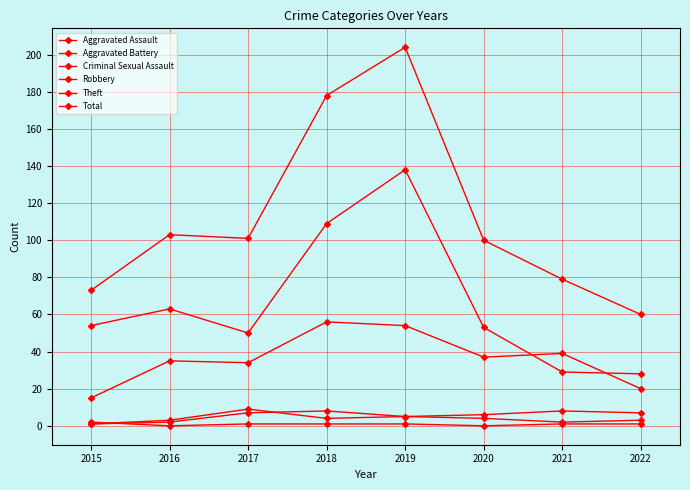

Which series has the largest total across all categories?

Total